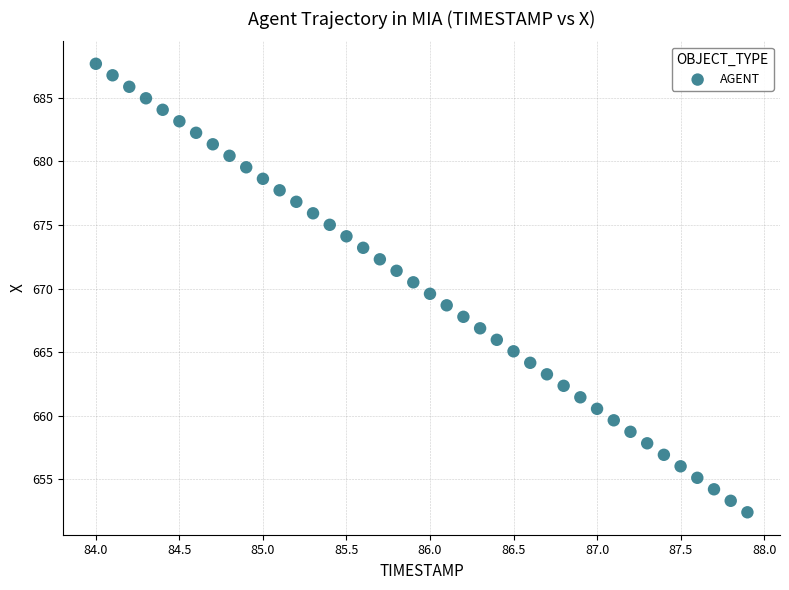

What is the range of X values (max minus min)?

3.9